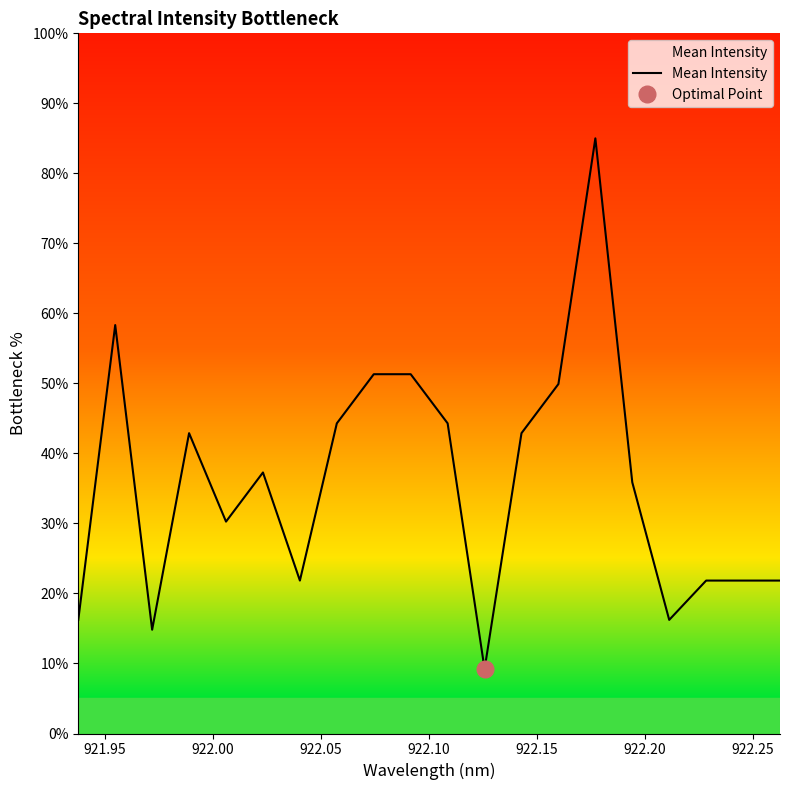

What is the maximum value for Mean Intensity?

85.0